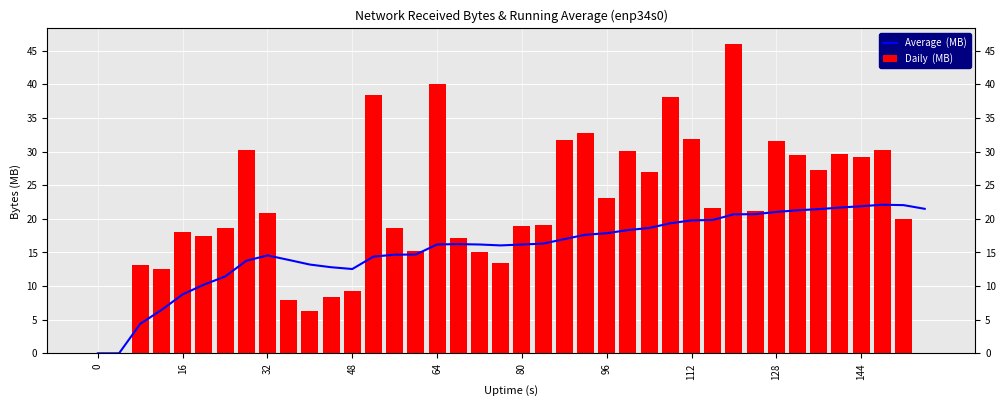

How many groups of bars are there?

40